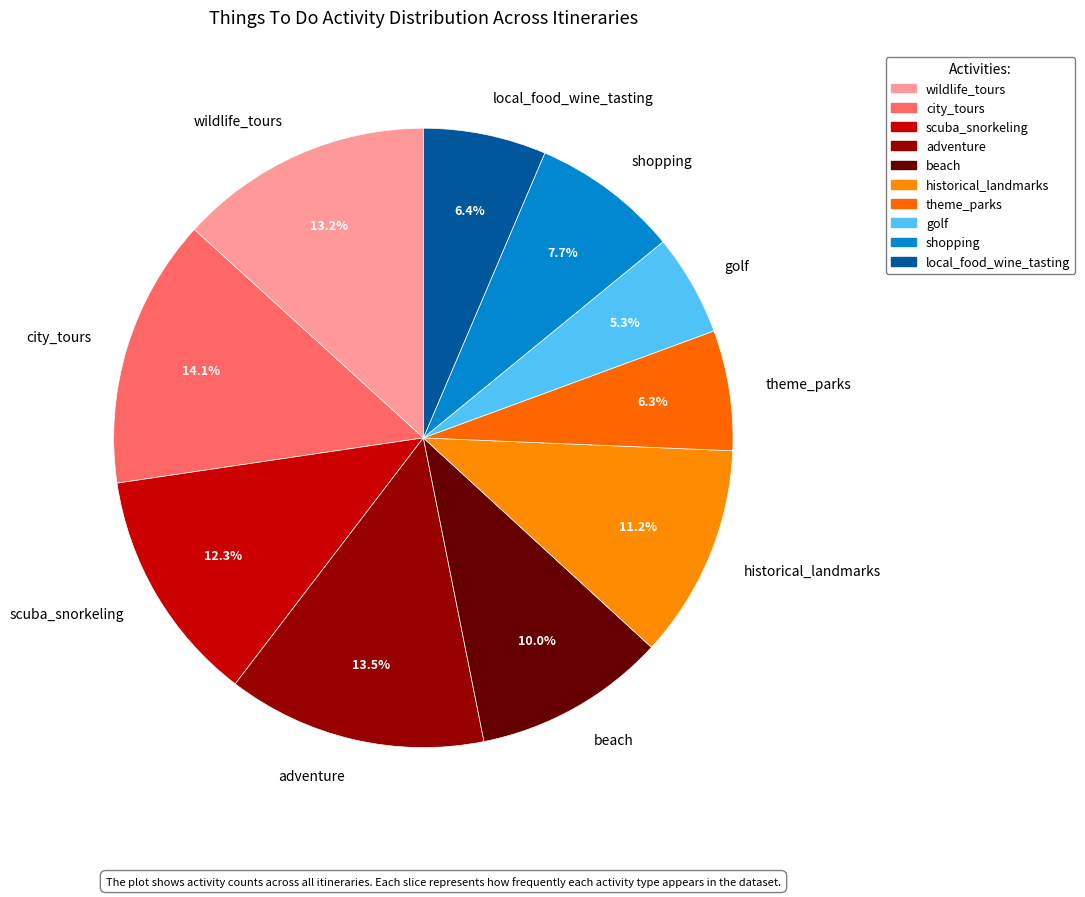

Count the number of slices in the pie.

10